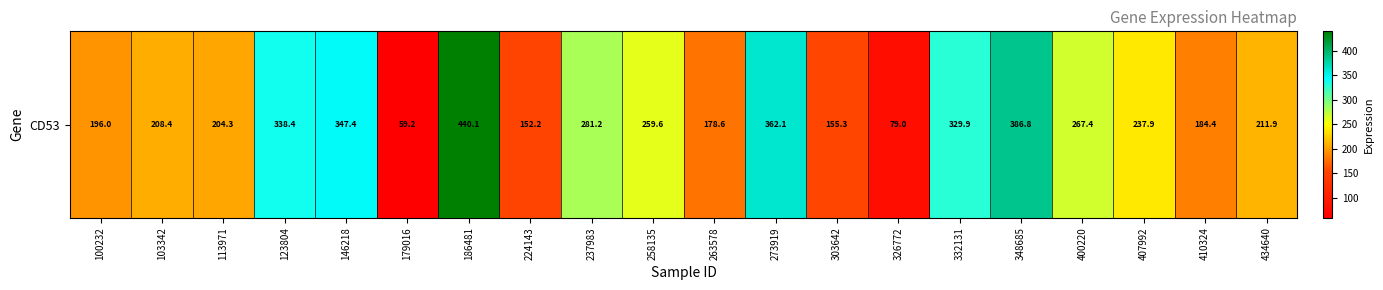

How many categories are shown in the chart?

20